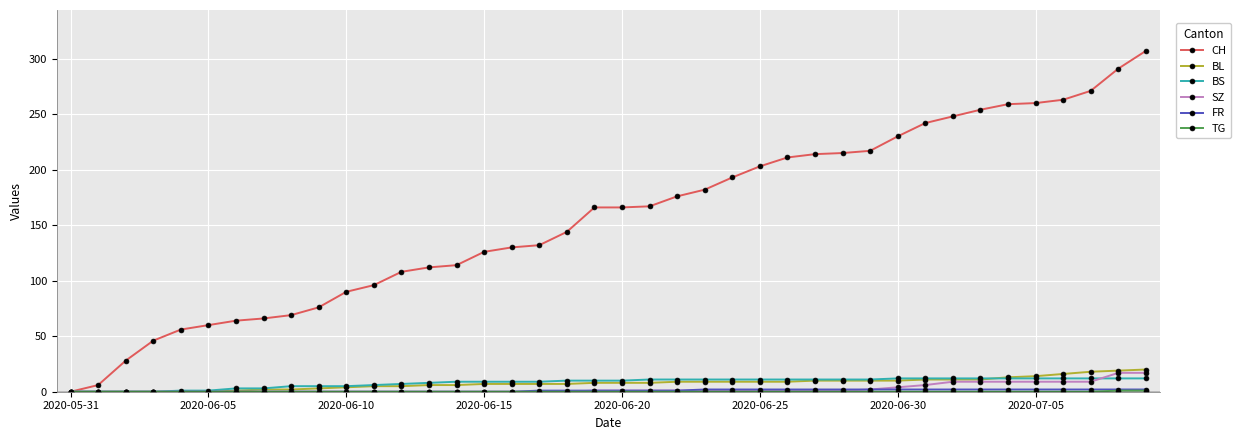

Which series has the largest total across all categories?

CH